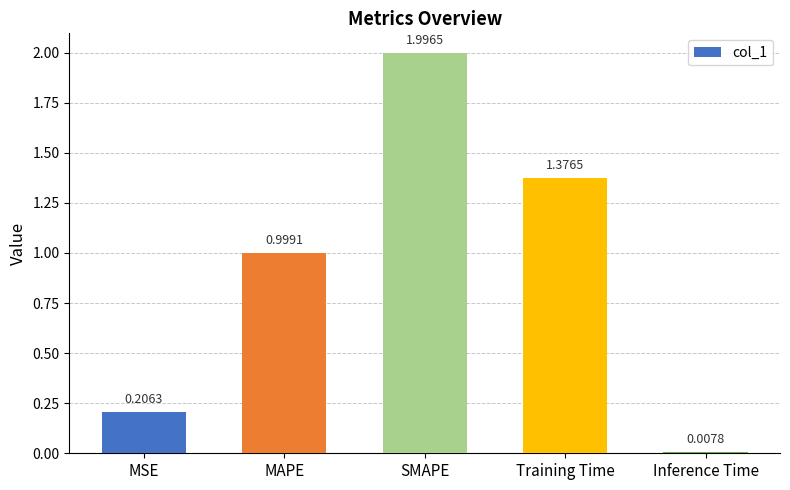

What is the change in value from MSE to Inference Time?

-0.2